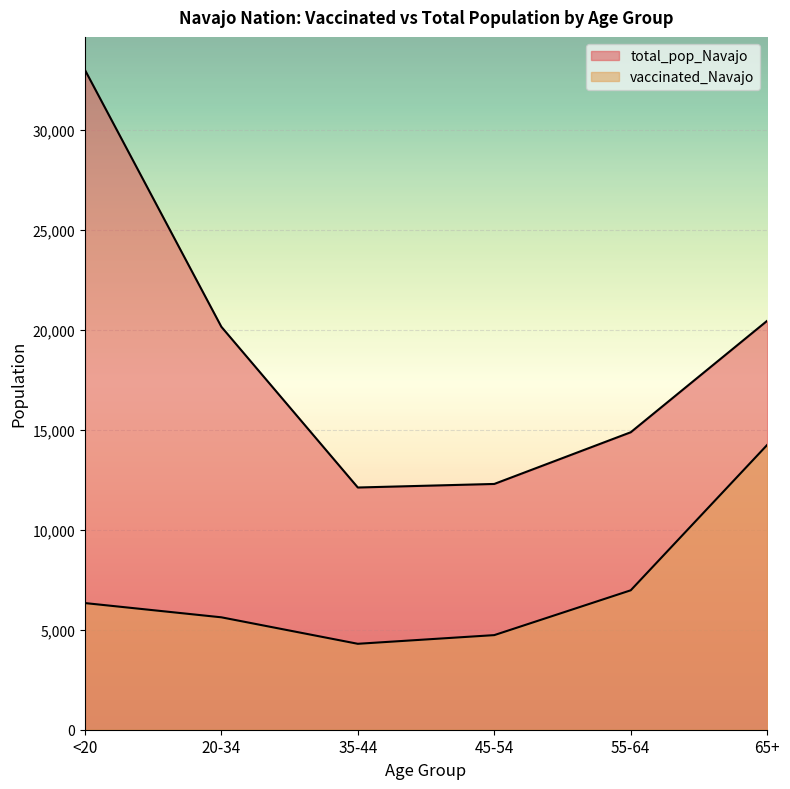

What is the difference between the highest and lowest values at 65+?

6205